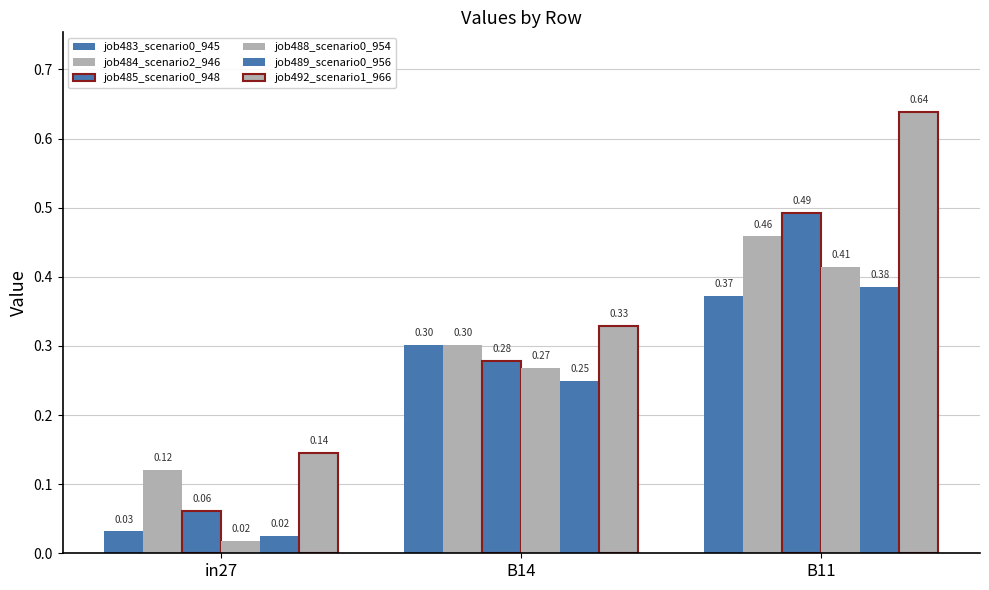

Which has a higher value, in27 or B14?

B14